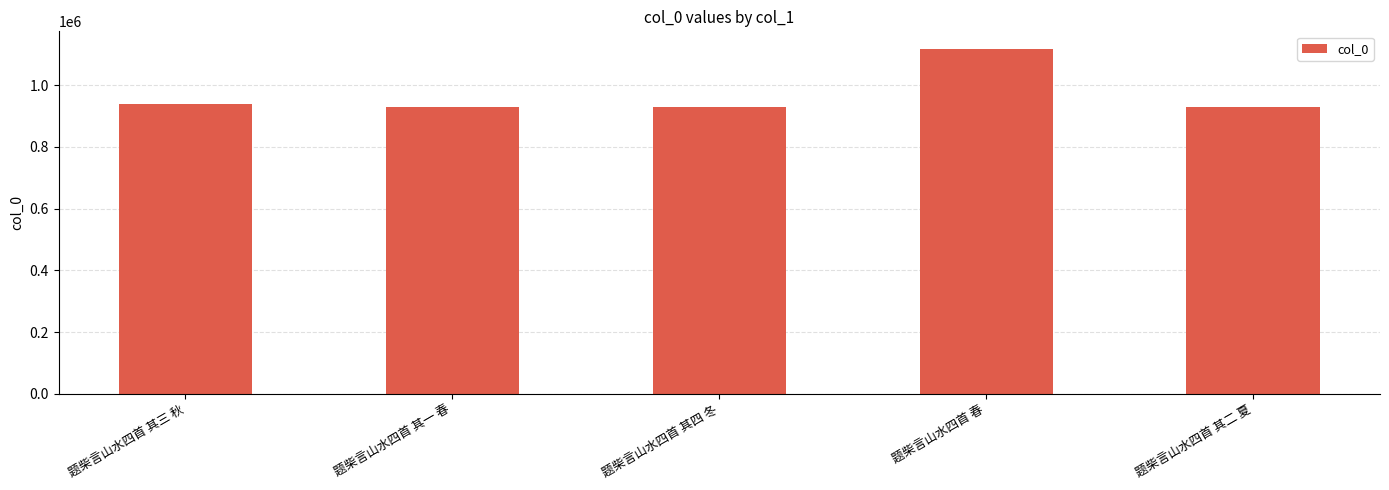

What is the label of the 1st bar from the left?

题柴言山水四首 其三 秋